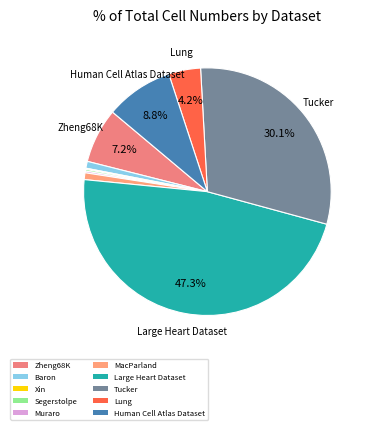

Is there a majority slice in this chart?

No